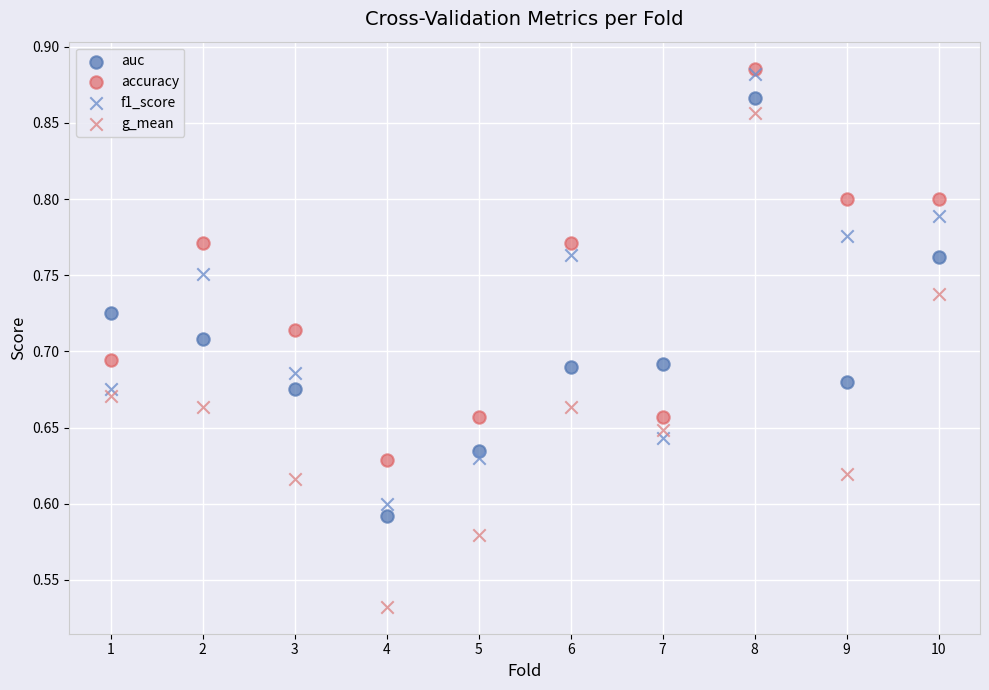

Which series has the widest spread of Y values?

g_mean